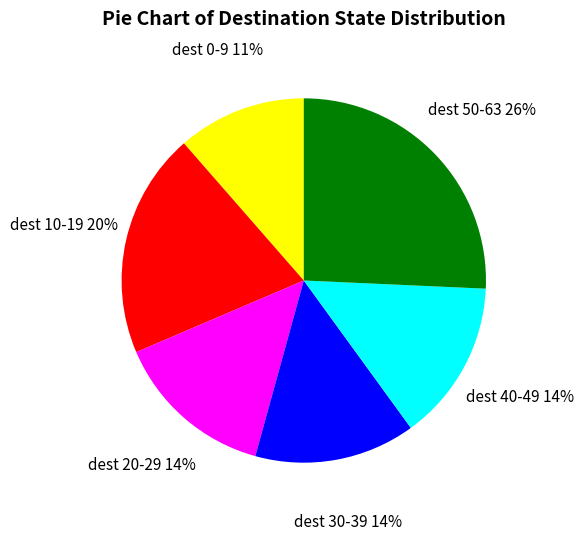

The dest 10-19 slice represents 20% of the pie. True or false?

True